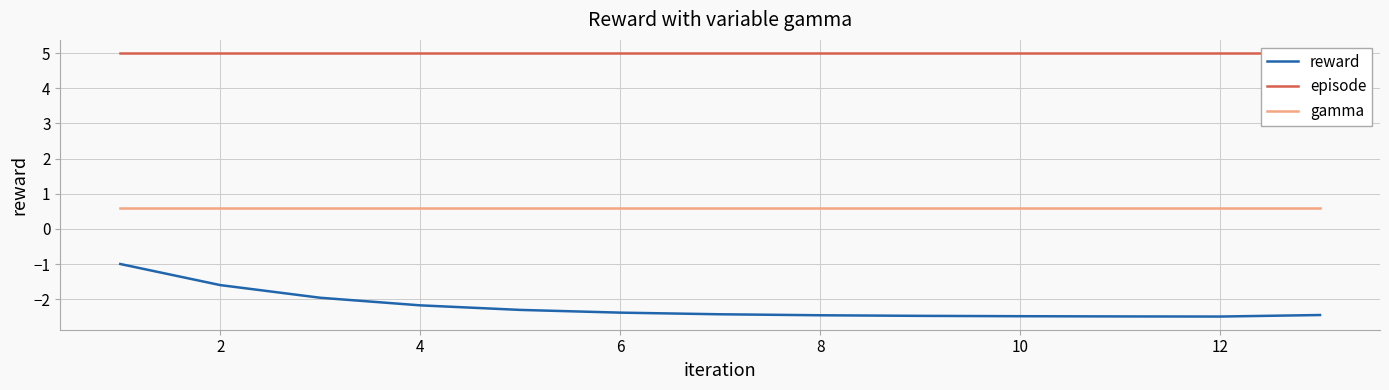

True or false: gamma and episode cross at least once.

False